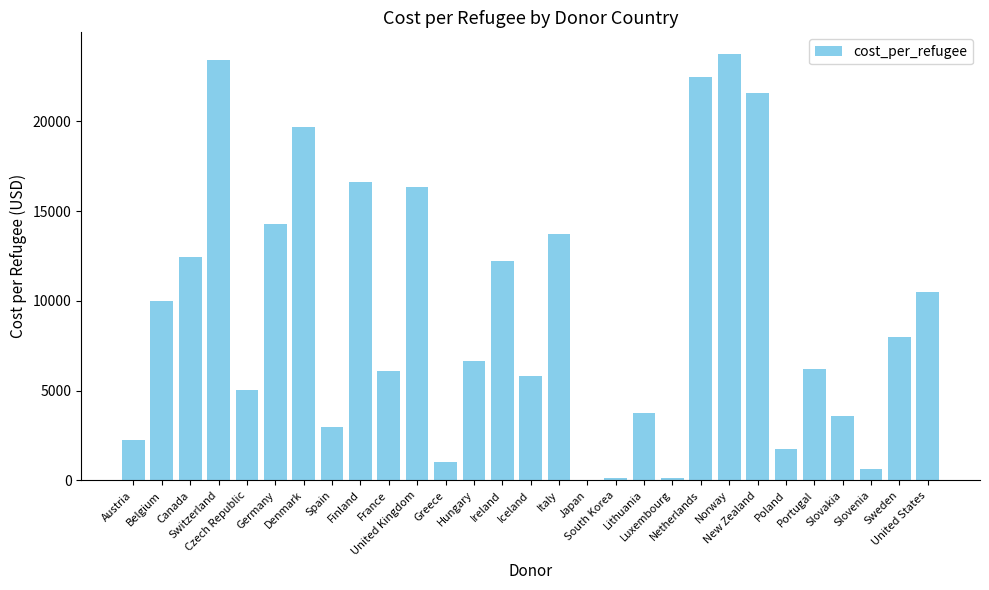

What is the greatest value displayed?

23761.4